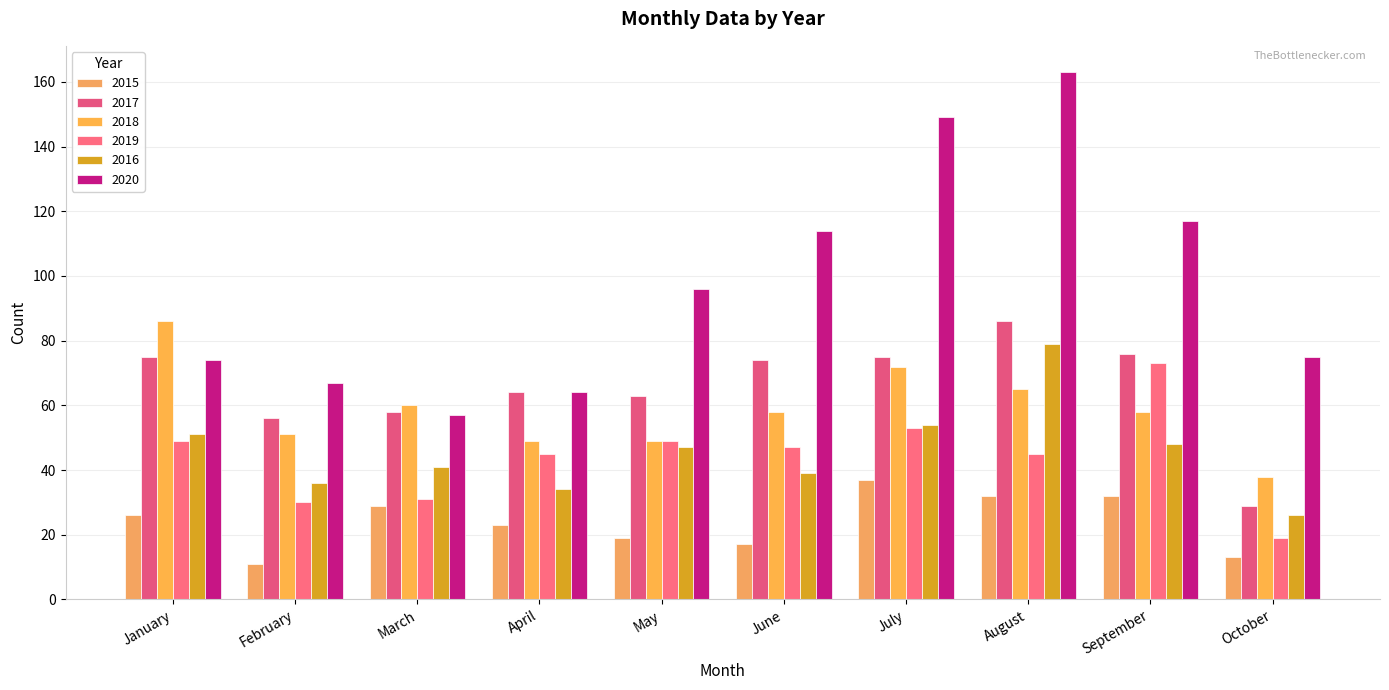

Reading left to right, transcribe all the data shown in this chart.

2015: 26	11	29	23	19	17	37	32	32	13
2017: 75	56	58	64	63	74	75	86	76	29
2018: 86	51	60	49	49	58	72	65	58	38
2019: 49	30	31	45	49	47	53	45	73	19
2016: 51	36	41	34	47	39	54	79	48	26
2020: 74	67	57	64	96	114	149	163	117	75